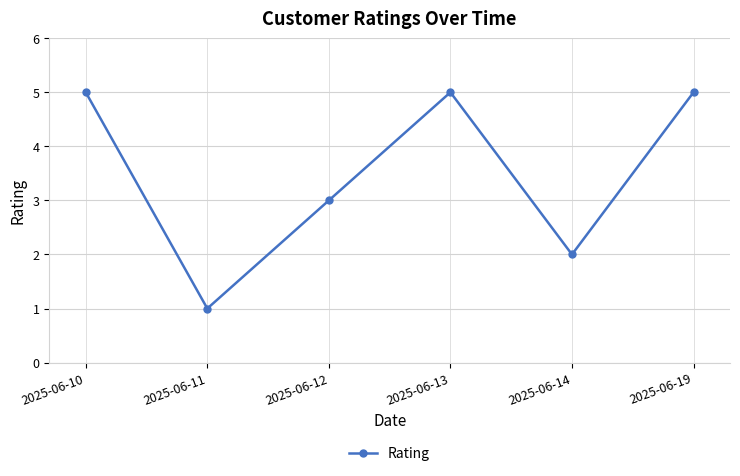

What is the ratio of the value at 2025-06-13 to the value at 2025-06-19?

1.0